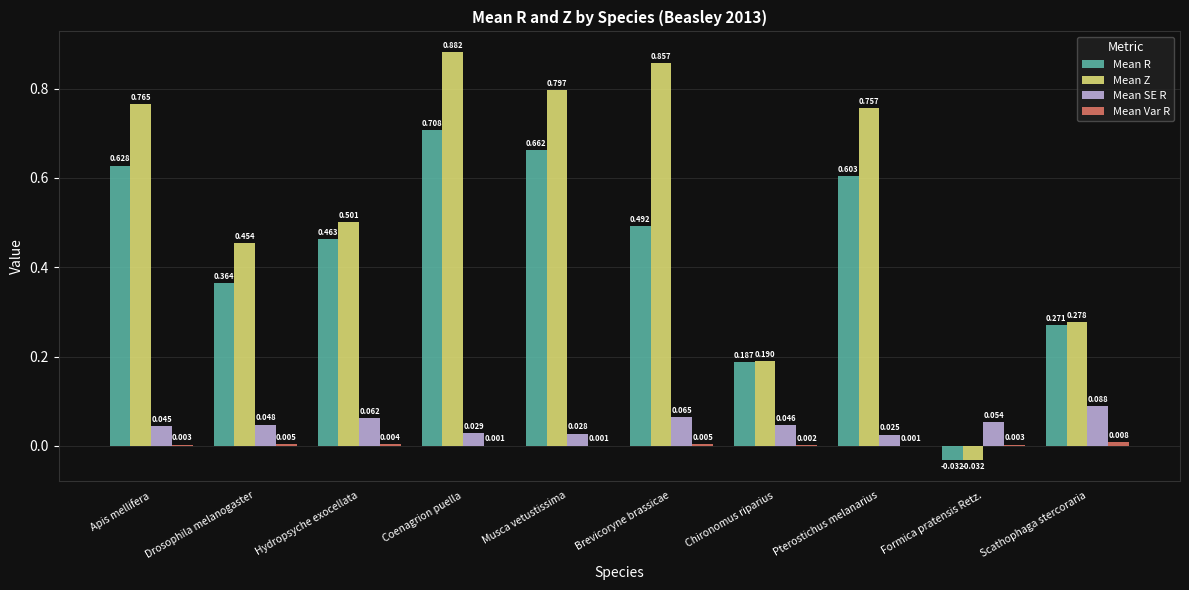

At which category is the sum across all series the highest?

Coenagrion puella